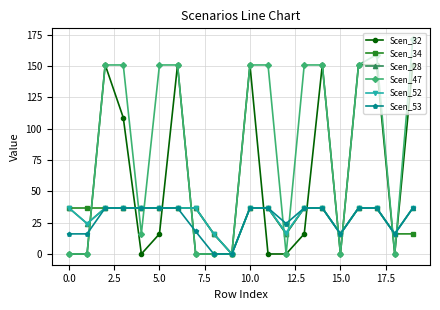

Which series has the largest total across all categories?

Scen_47